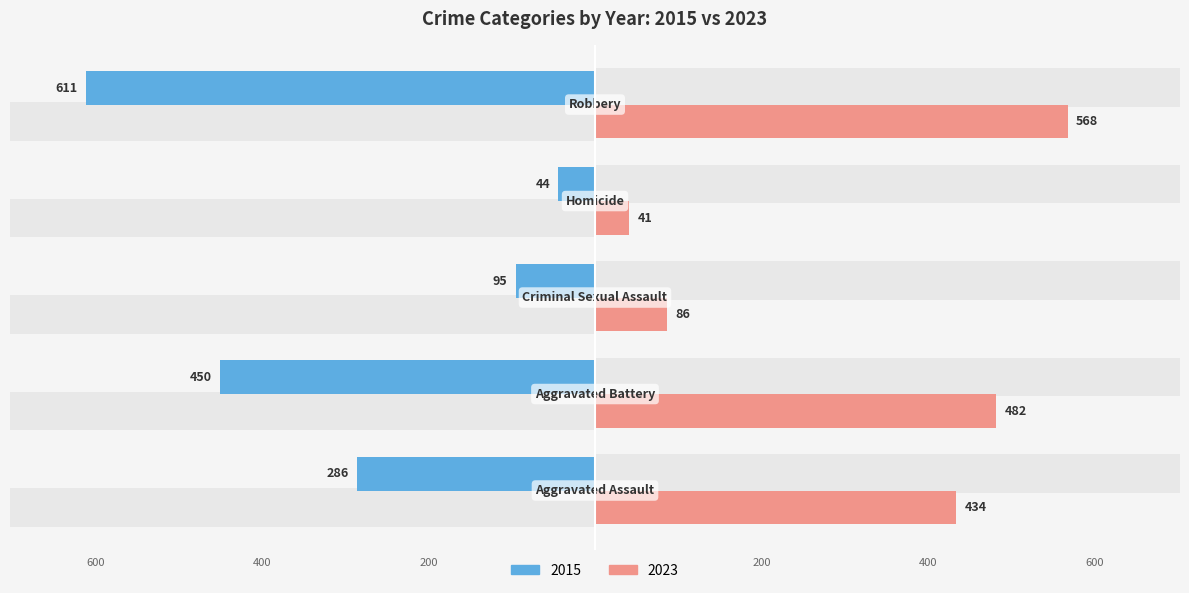

What position from the left is Homicide?

4